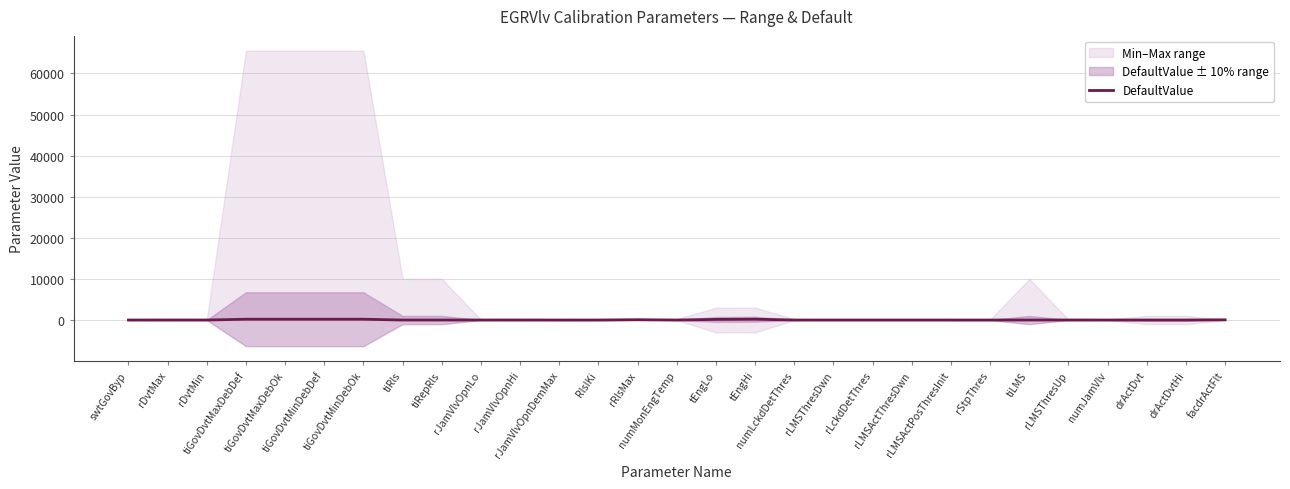

Reading left to right, transcribe all the data shown in this chart.

0	10	5	200	200	200	200	1	1	8	10	2	5	80	0	150	200	0	5	5	5	3	2	1	10	2	2	4	50